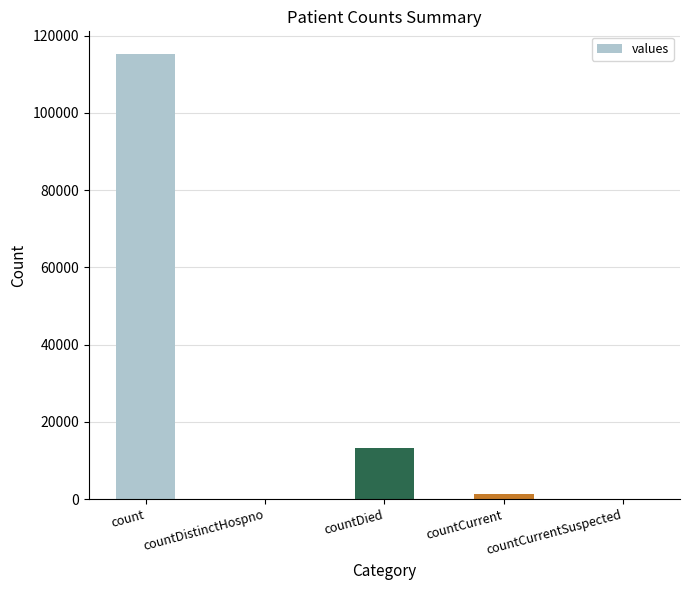

The value at countCurrentSuspected is 37569. True or false?

False